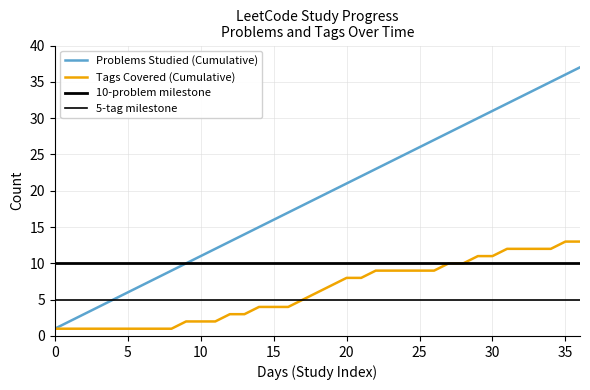

Which series has the largest total across all categories?

Problems Studied (Cumulative)